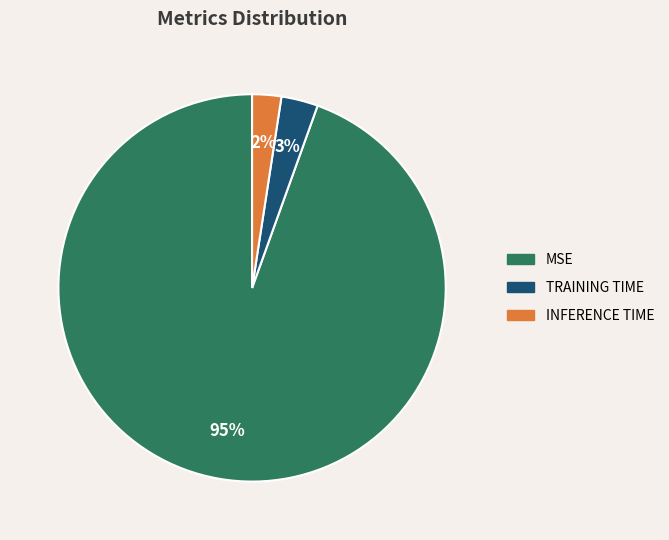

Is it true that MSE is 95% of the pie?

True